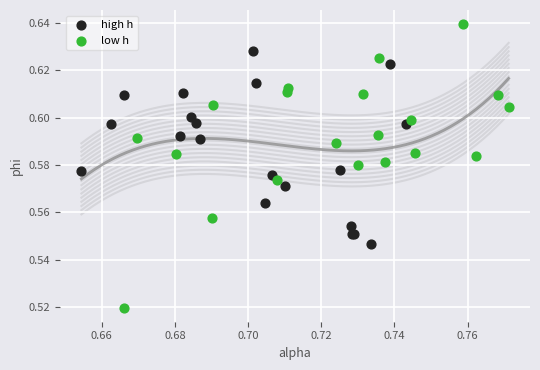

Which series reaches the minimum Y coordinate?

low h